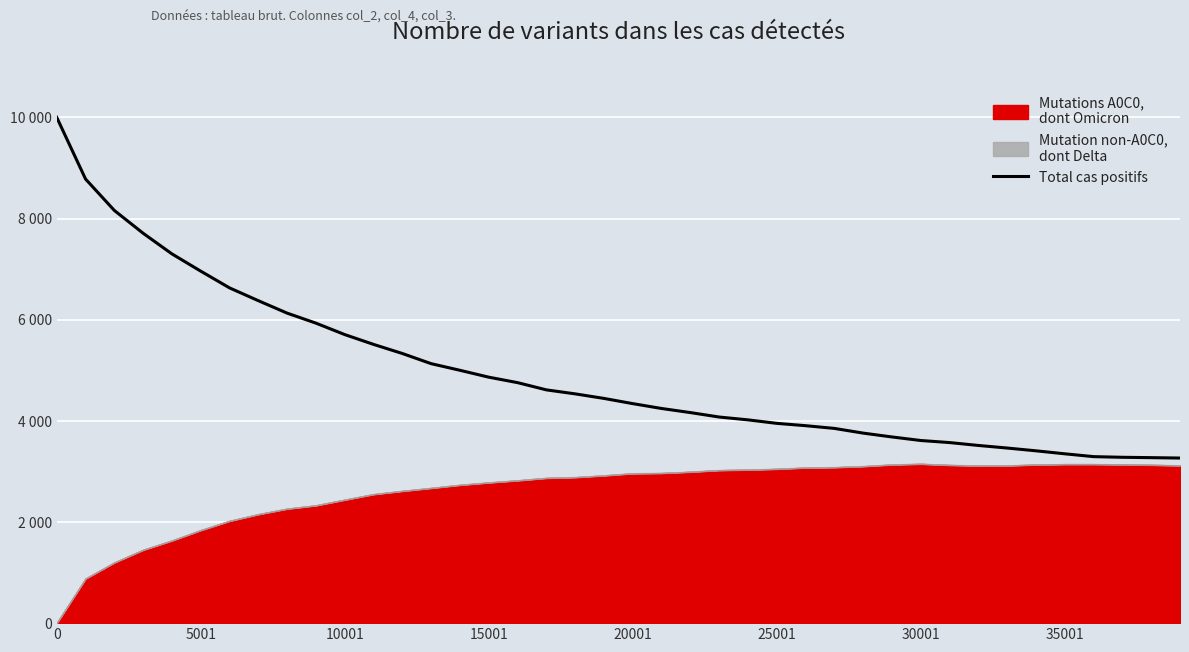

True or false: the data has more than 1 interior local peaks.

False